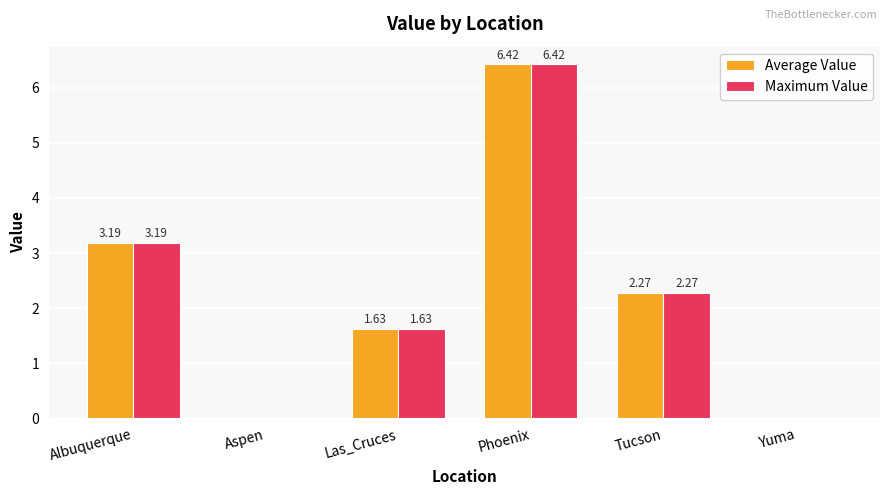

Which category has the highest value in the Maximum Value series?

Phoenix